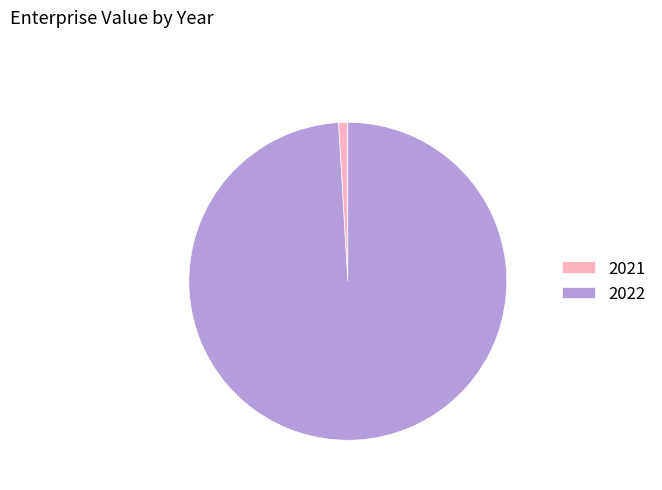

What is the largest slice in the pie chart?

2022